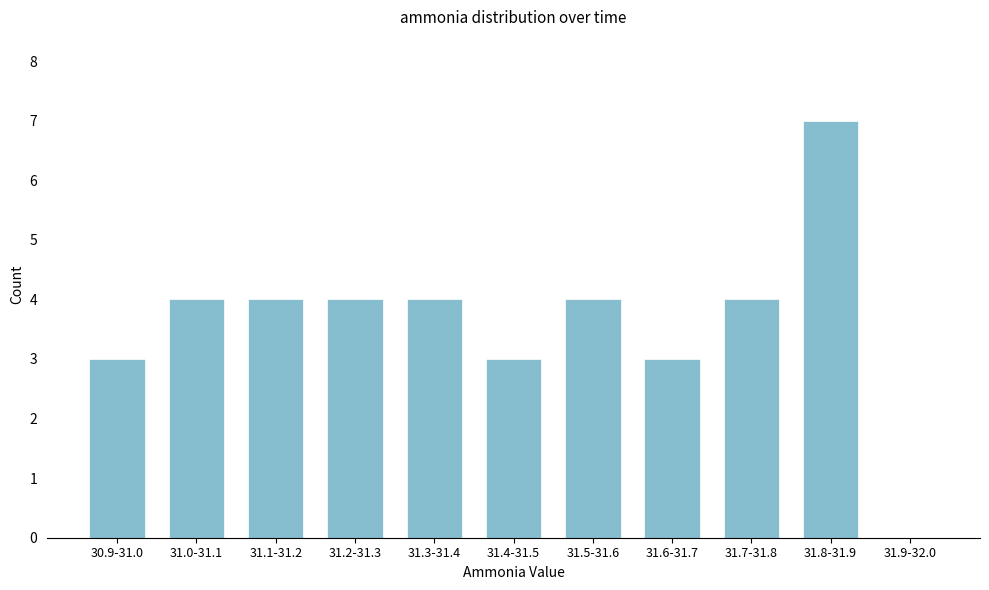

Reading left to right, extract all data points from this chart.

30.9-31.0=3	31.0-31.1=4	31.1-31.2=4	31.2-31.3=4	31.3-31.4=4	31.4-31.5=3	31.5-31.6=4	31.6-31.7=3	31.7-31.8=4	31.8-31.9=7	31.9-32.0=0